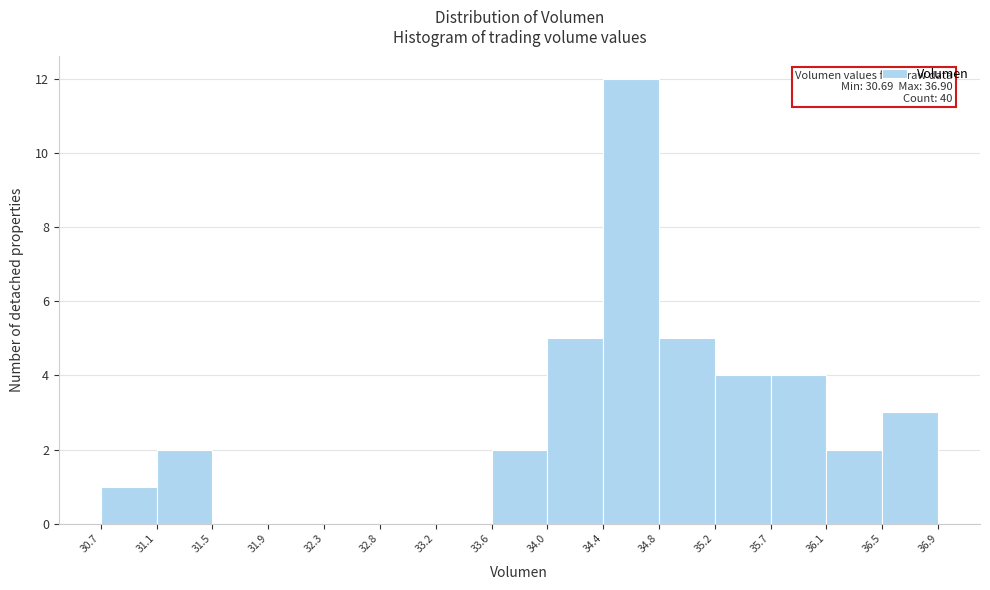

Over which range of the x-axis is the bar tallest?

34.4 to 34.8